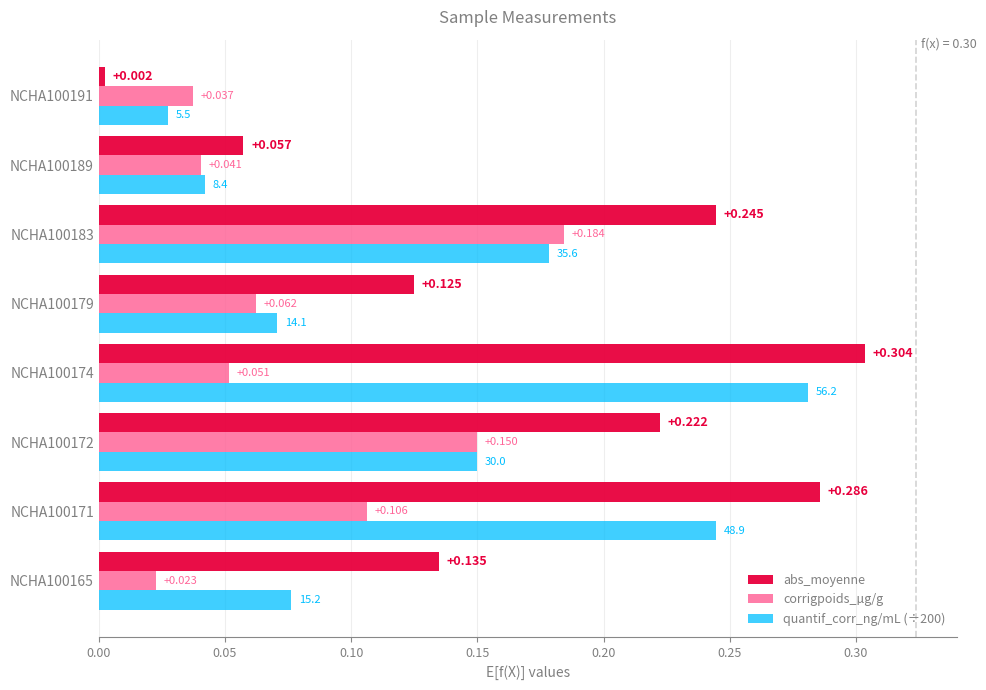

Which series has the largest total across all categories?

abs_moyenne